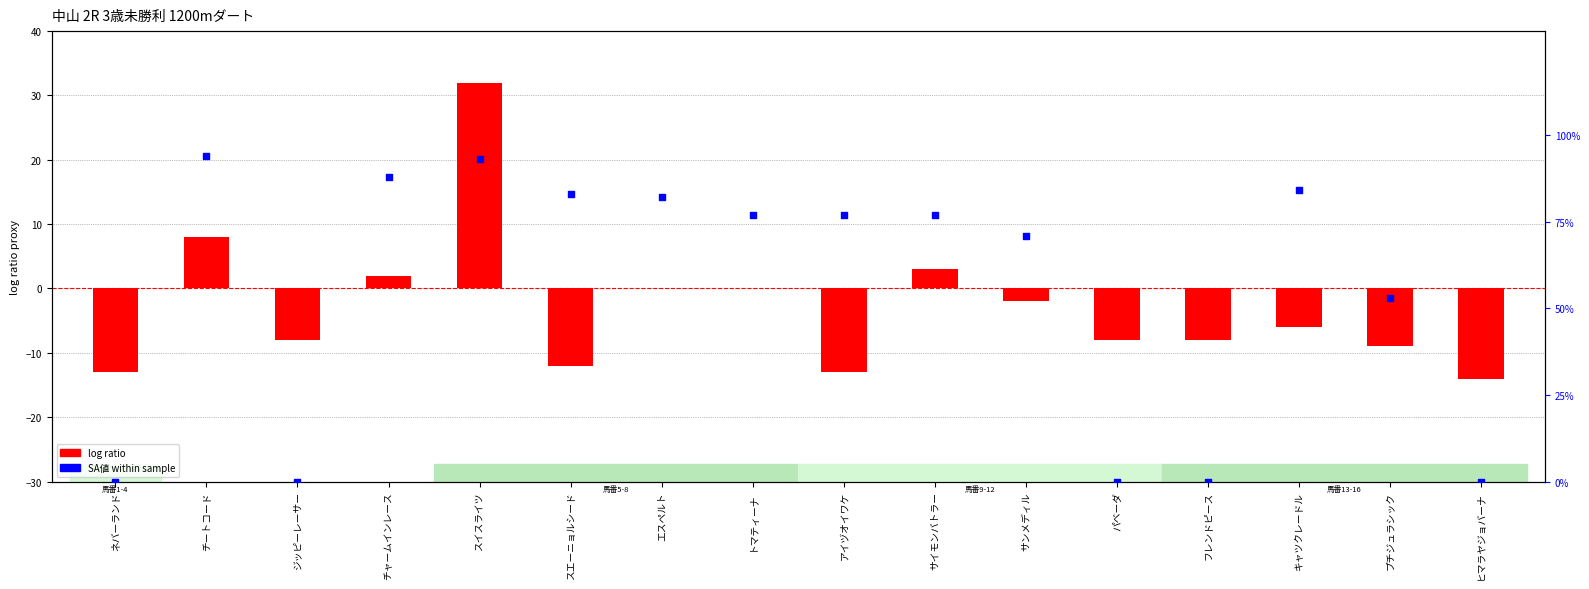

Which series reaches the minimum Y coordinate?

log ratio